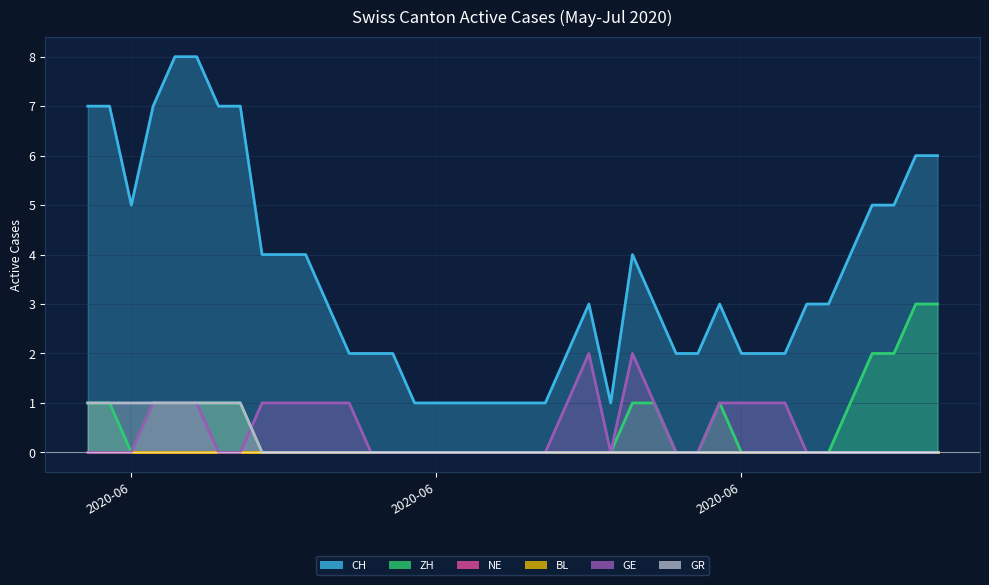

Rank the series at 2020-06-18 from highest to lowest value.

CH, ZH, GE, GR